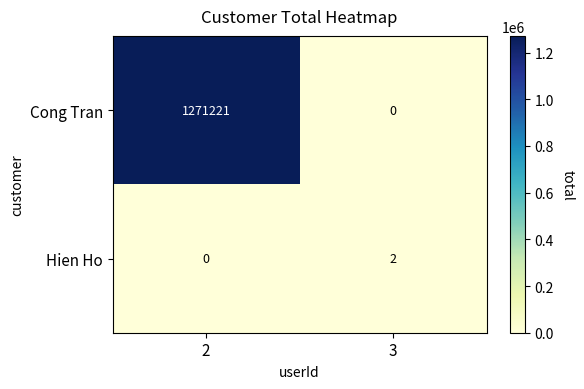

What is the sum of the Cong Tran values at 3 and 2?

1271221